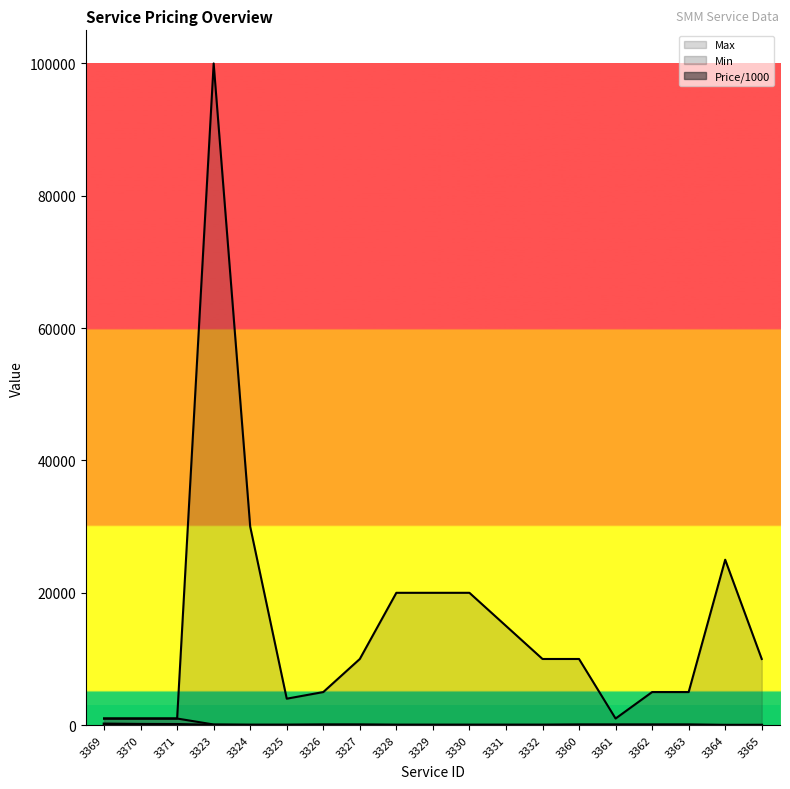

What is the lowest value of the Price/1000 series?

0.4